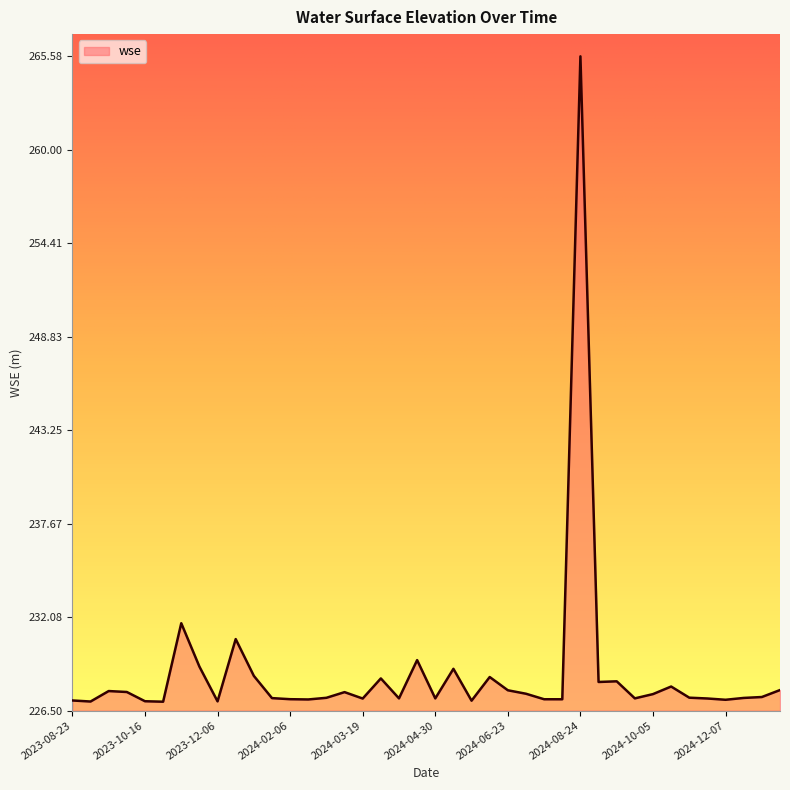

What is the greatest value displayed?

265.6